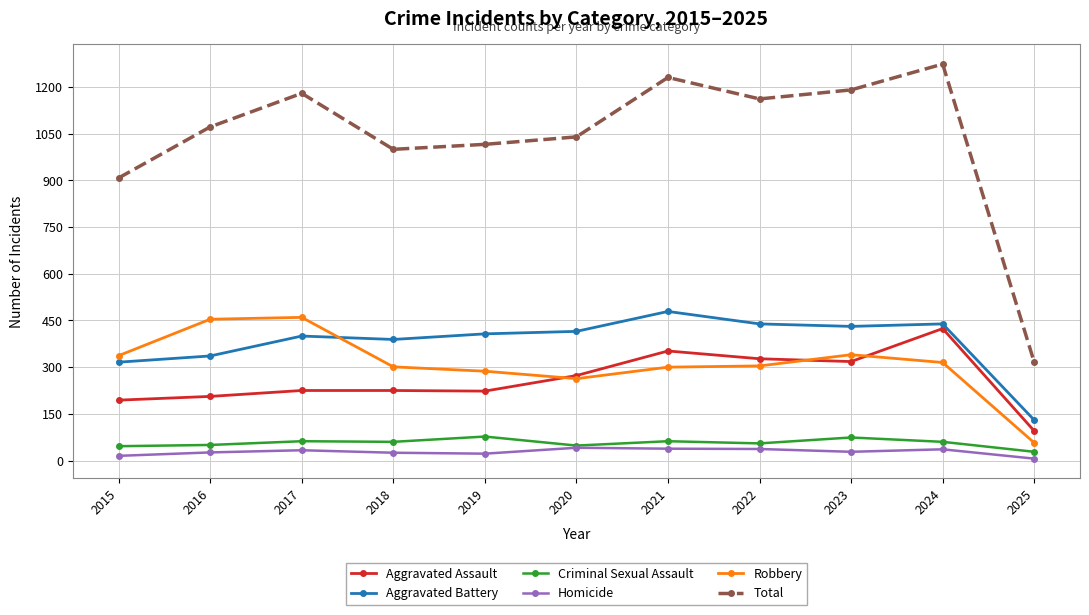

Does the chart have visible grid lines?

Yes